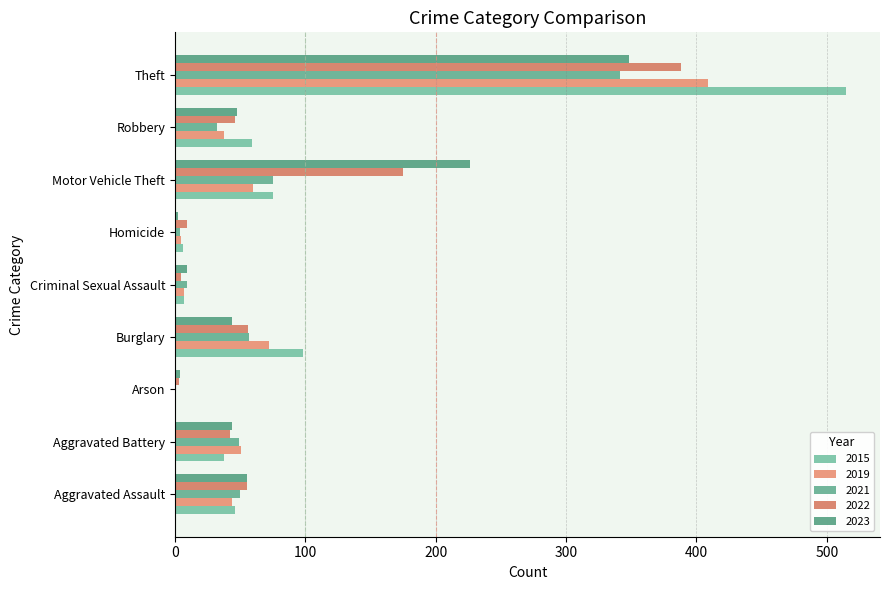

What is the label of the 6th bar from the right?

Burglary